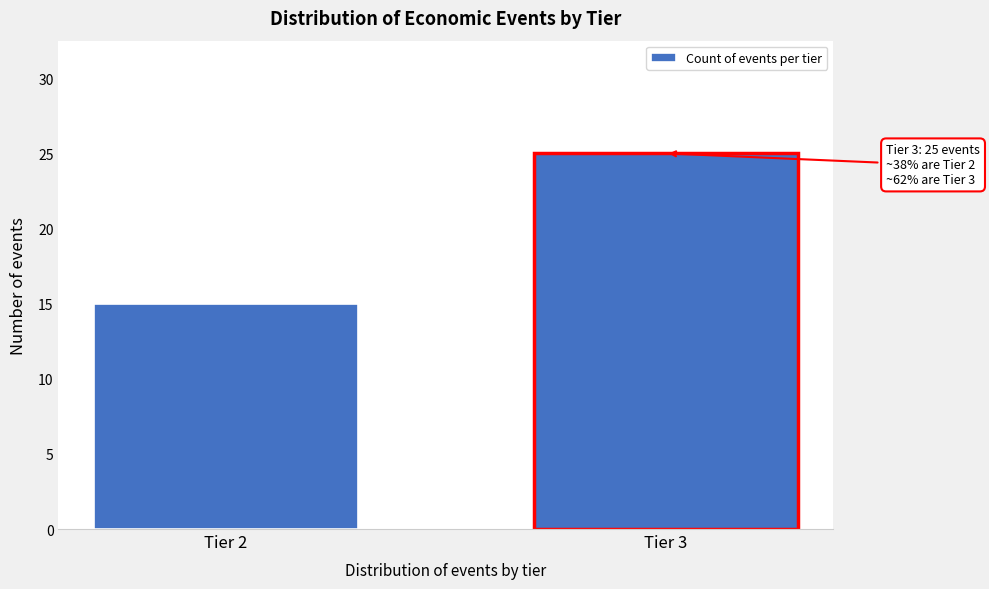

Reading left to right, extract all data points from this chart.

15	25